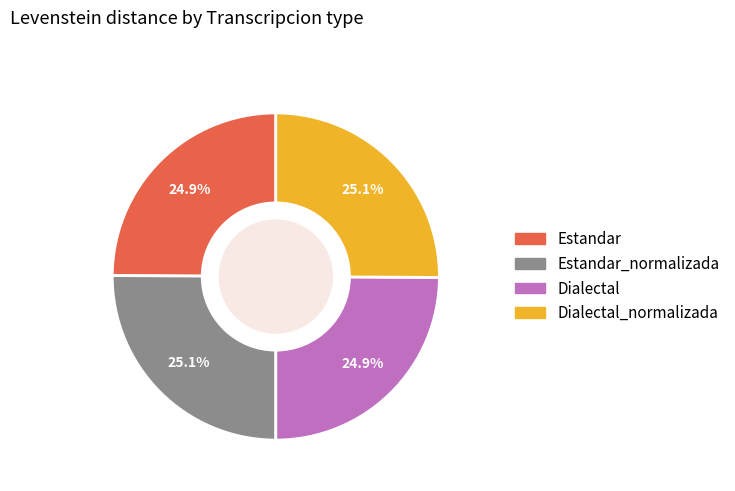

What percentage do Dialectal and Estandar together represent?

49.8%